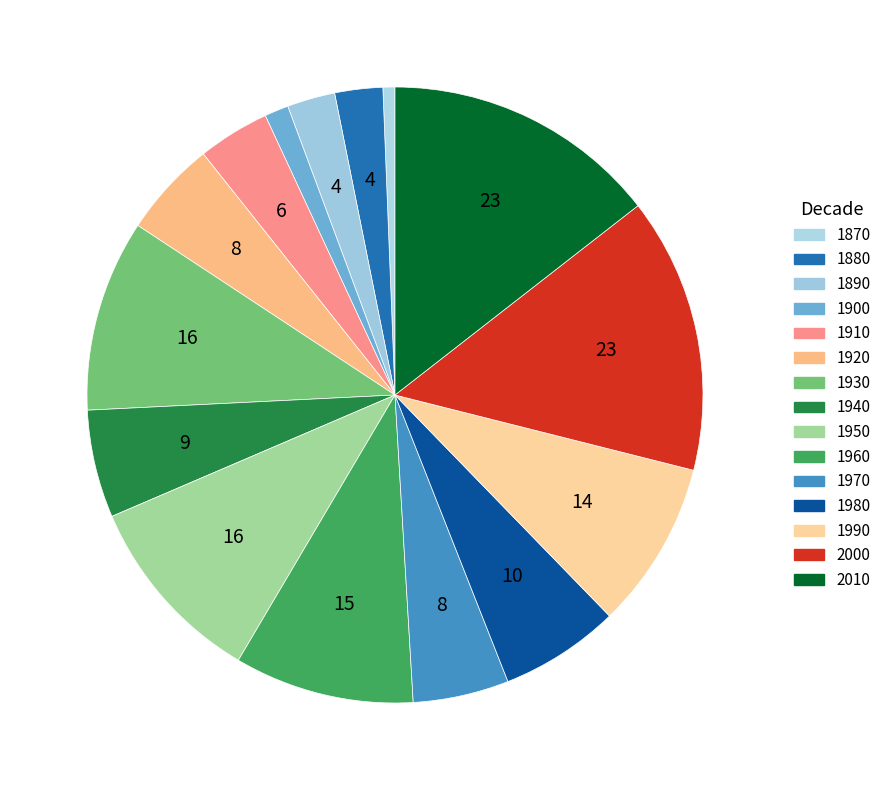

Combined, do 1940 and 1880 account for over 50%?

No